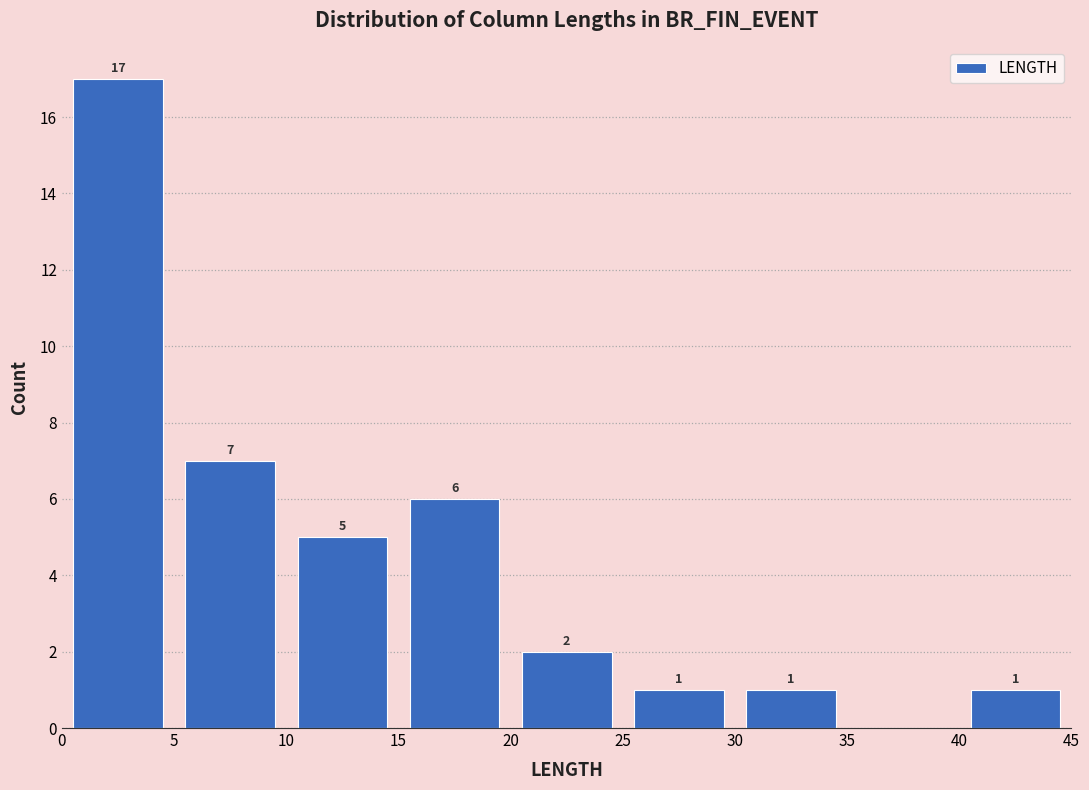

Over which range of the x-axis is the bar tallest?

0 to 5